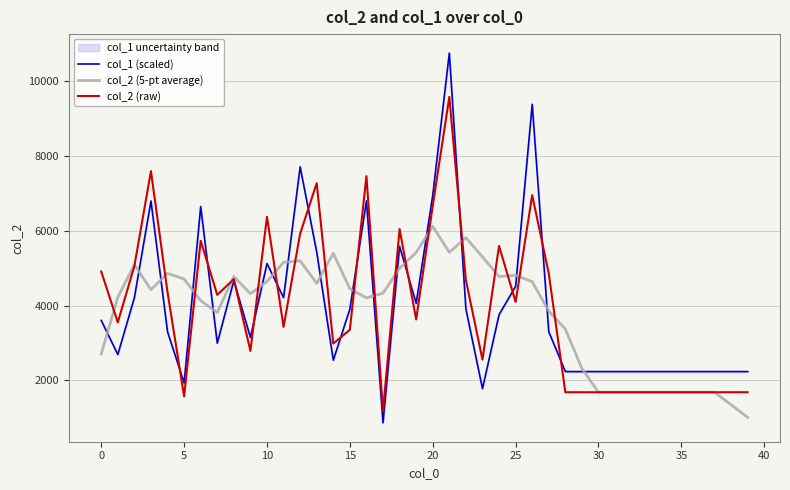

How many lines are shown in the chart?

3